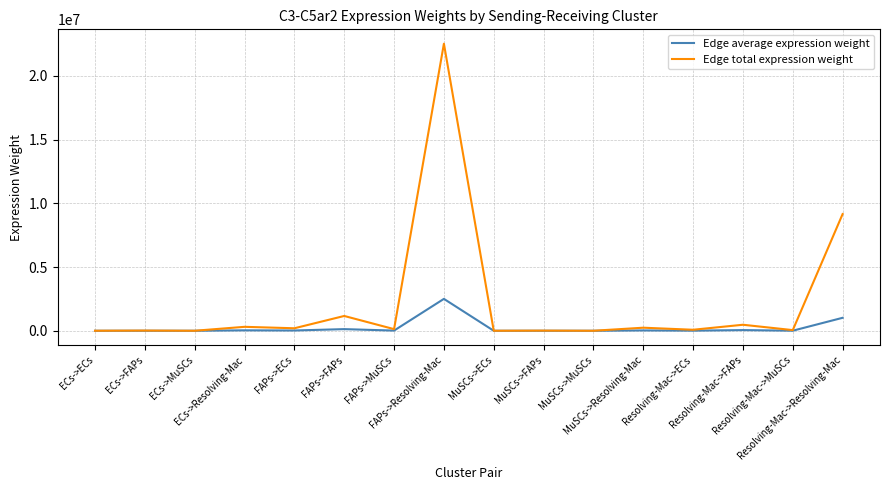

What is the maximum value for Edge average expression weight?

2504057.4